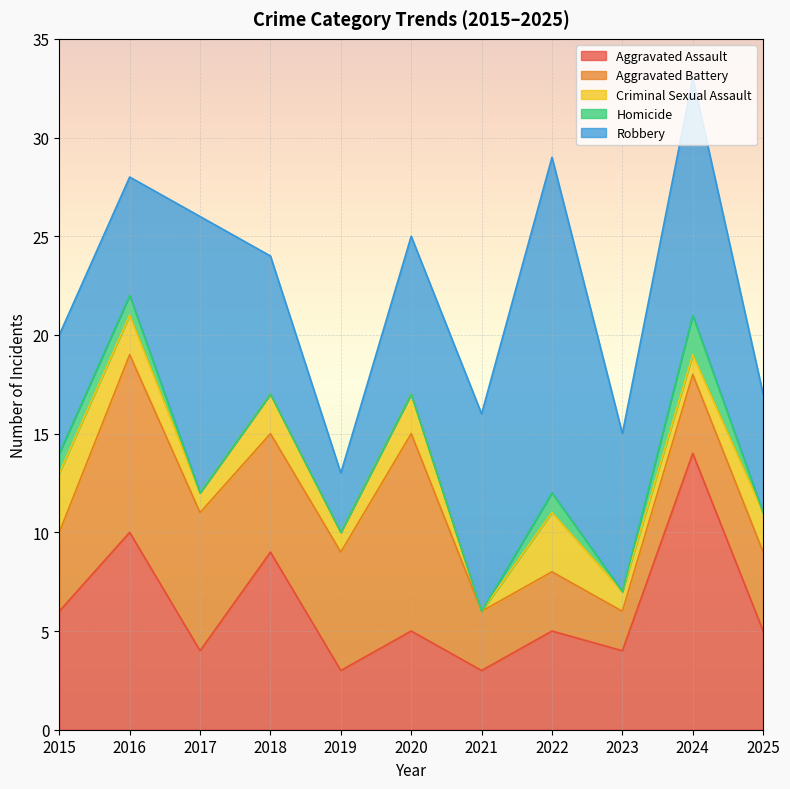

What is the difference between the highest and lowest values at 2018?

9